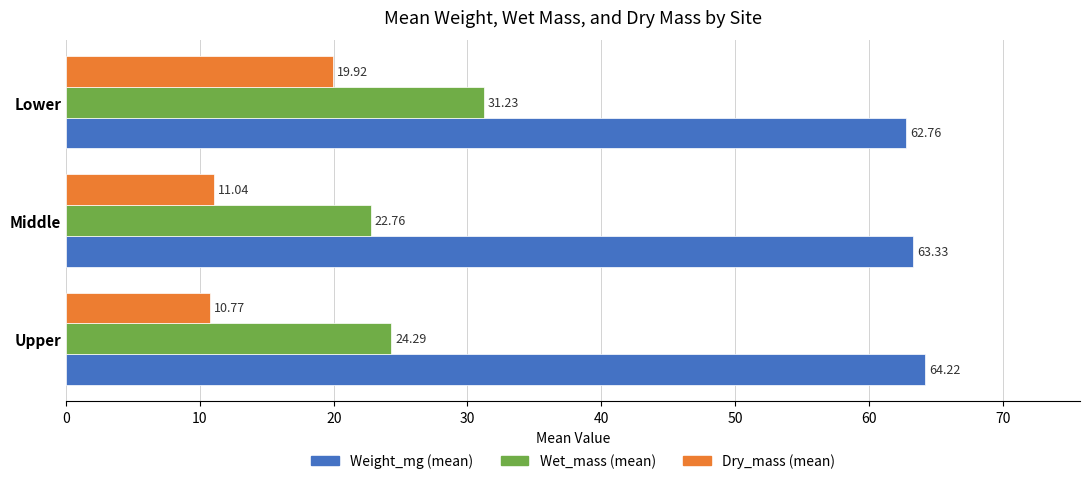

At which category is the sum across all series the highest?

Lower